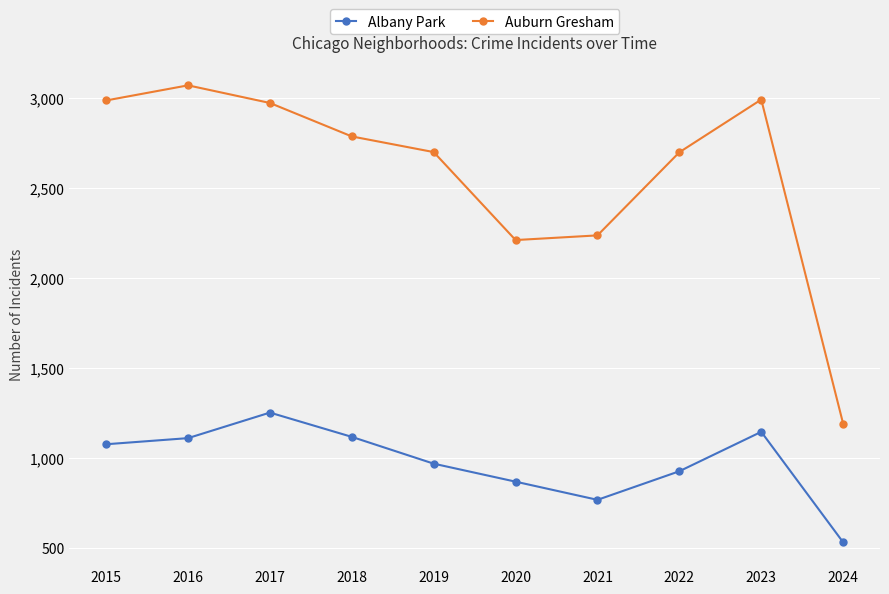

Where is Auburn Gresham nearest to the value 2130?

2020